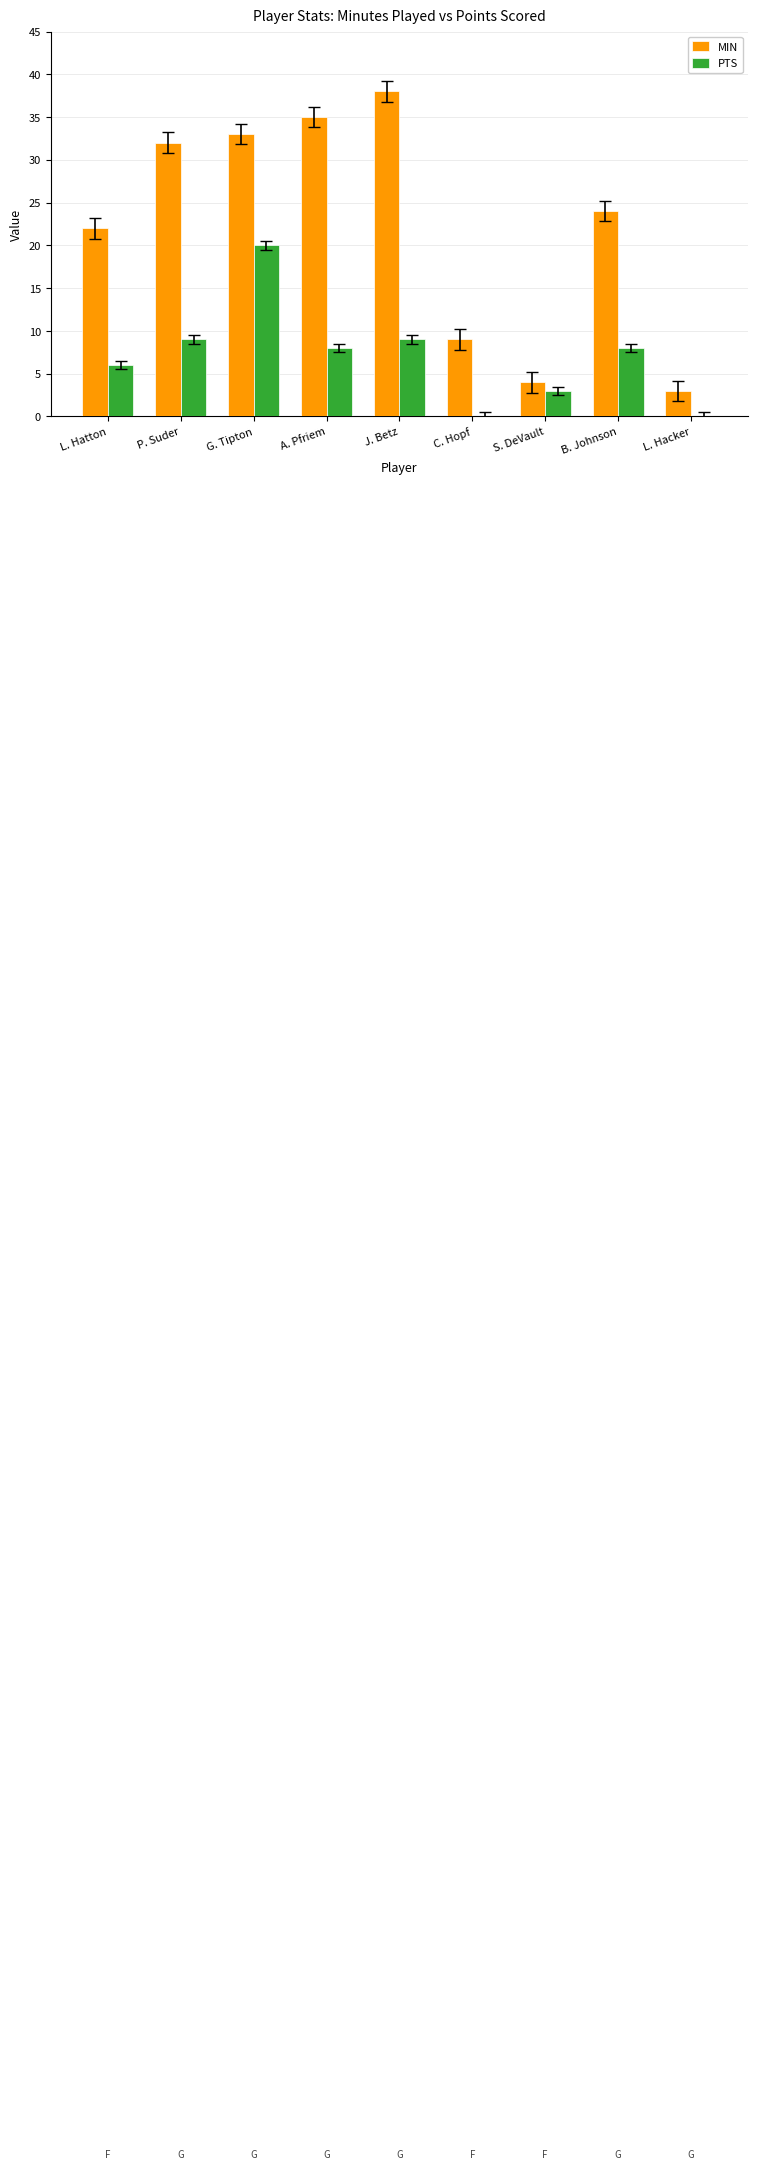

The MIN series shows 32 at L. Hatton. True or false?

False